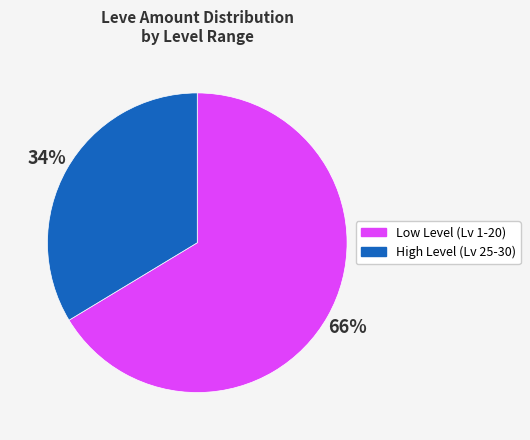

To the nearest percent, what is the average slice percentage?

50%